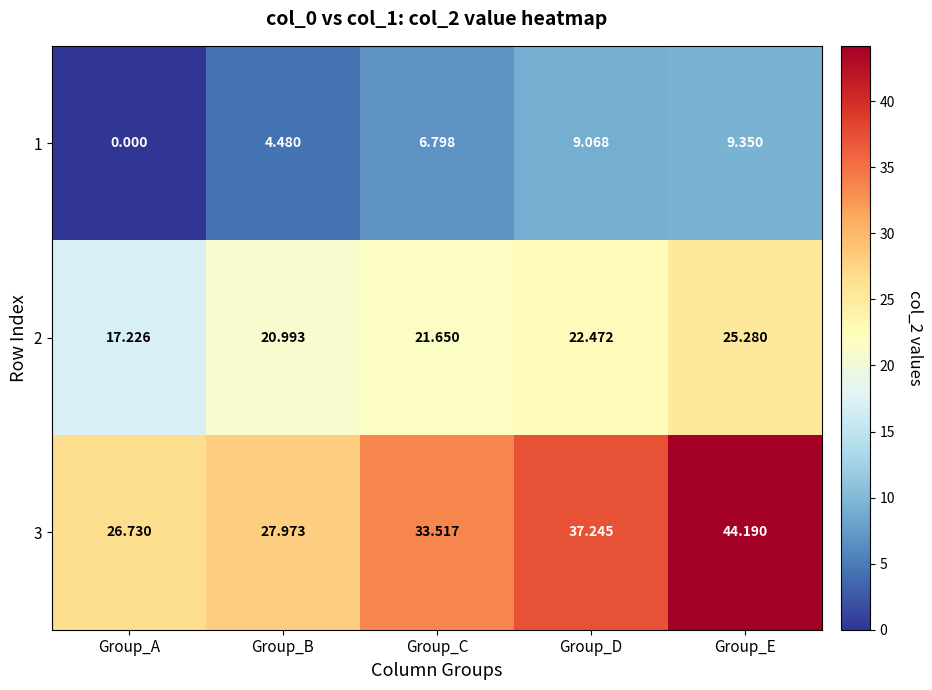

At which label is 3 closest to 35?

Group_C